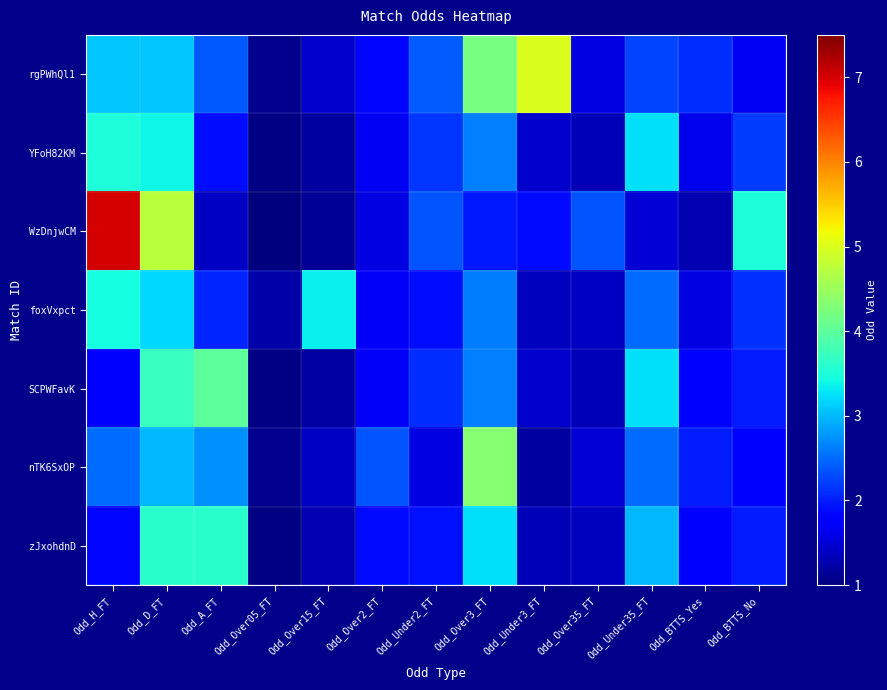

At how many categories does at least one series exceed 6?

1